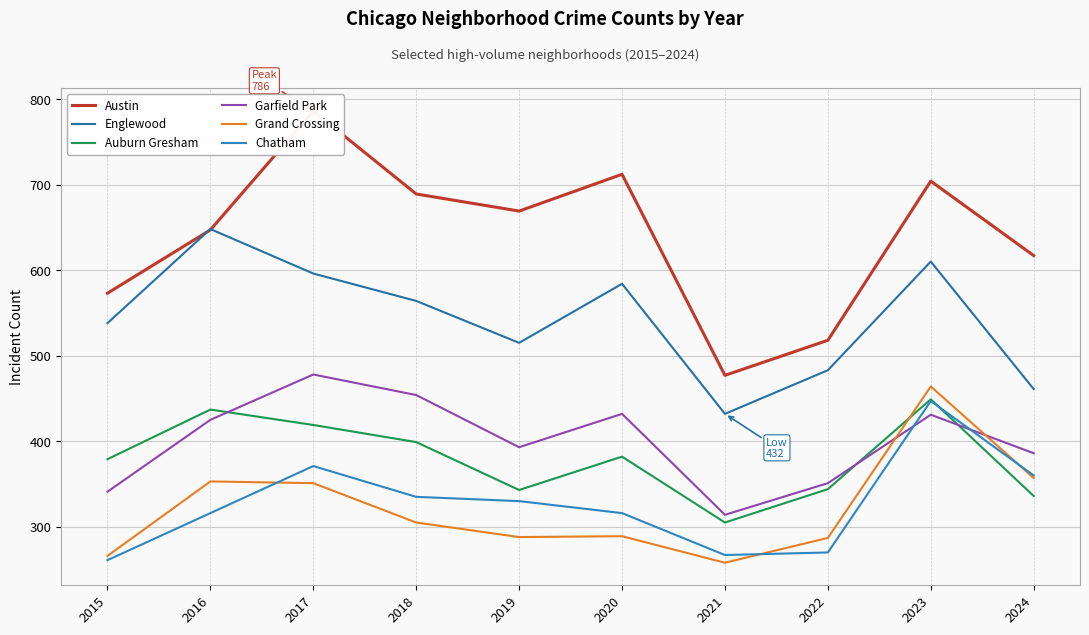

Is it true that Garfield Park equals 507 at 2024?

False